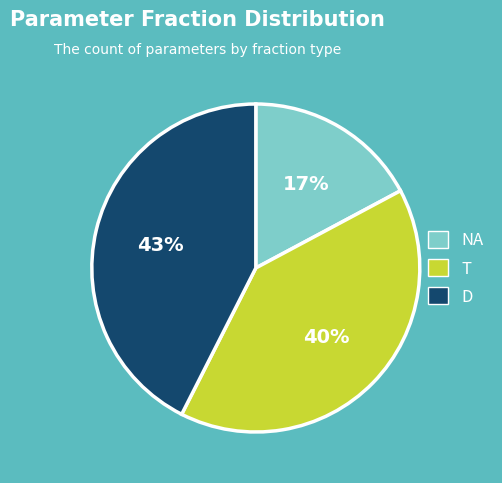

How many slices are in this pie chart?

3